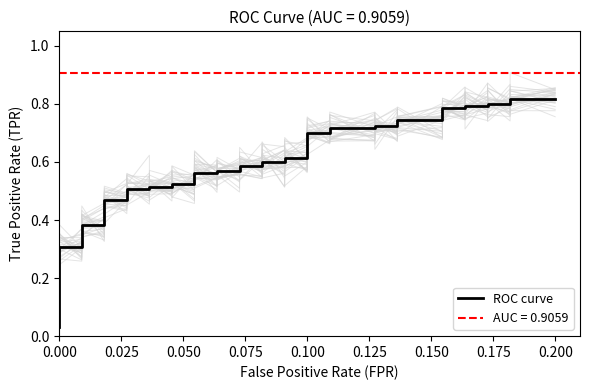

Reading left to right, extract all data points from this chart.

0.0	0.0	0.3	0.3	0.4	0.4	0.5	0.5	0.5	0.5	0.5	0.5	0.5	0.5	0.6	0.6	0.6	0.6	0.6	0.6	0.6	0.6	0.6	0.6	0.7	0.7	0.7	0.7	0.7	0.7	0.7	0.7	0.8	0.8	0.8	0.8	0.8	0.8	0.8	0.8